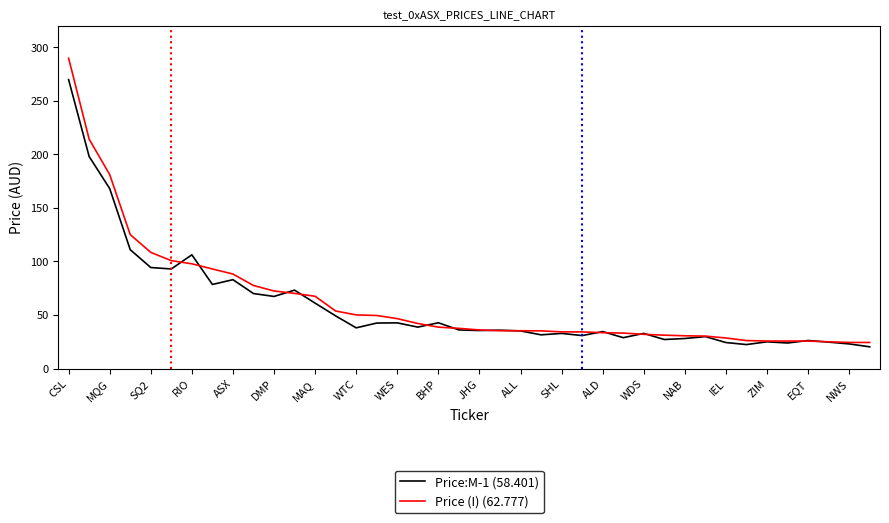

Which series has the largest range (max minus min)?

Price (I) (62.777)